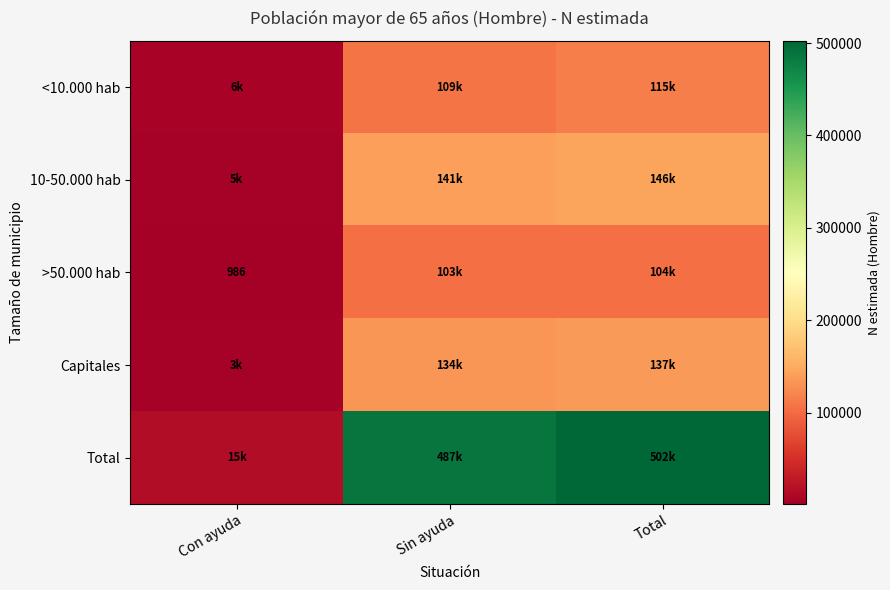

What is the sum of all <10.000 hab values?

229978